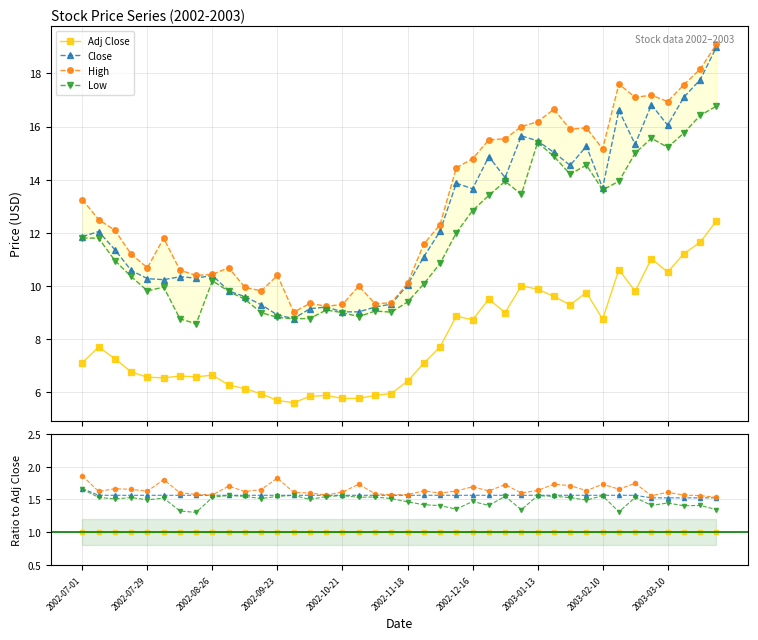

True or false: High has a value of 0.7 at 2003-03-10.

False